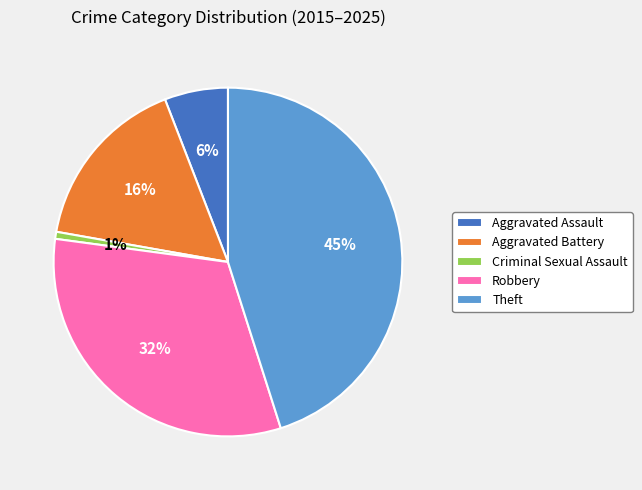

Which category has the smallest portion of the pie?

Criminal Sexual Assault